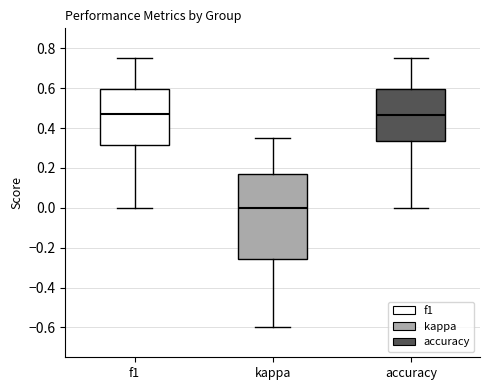

Reading left to right, read every box against the y-axis: the position of its median line, the range the box covers, and the ends of its whiskers. The values are not printed on the chart, so give them approximately, as read against the axis.

f1: median 0.48, box 0.32 to 0.60, whiskers 0.00 to 0.76
kappa: median 0.00, box -0.26 to 0.16, whiskers -0.60 to 0.34
accuracy: median 0.46, box 0.34 to 0.60, whiskers 0.00 to 0.76